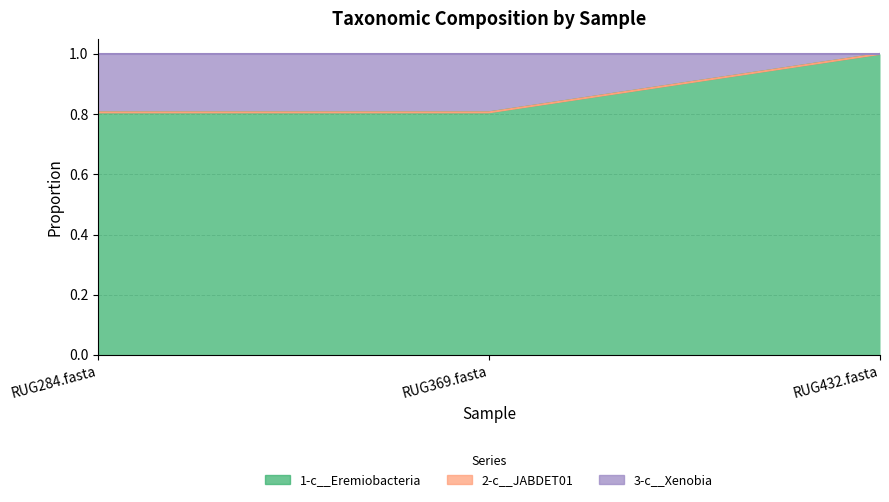

Does the chart have visible grid lines?

Yes